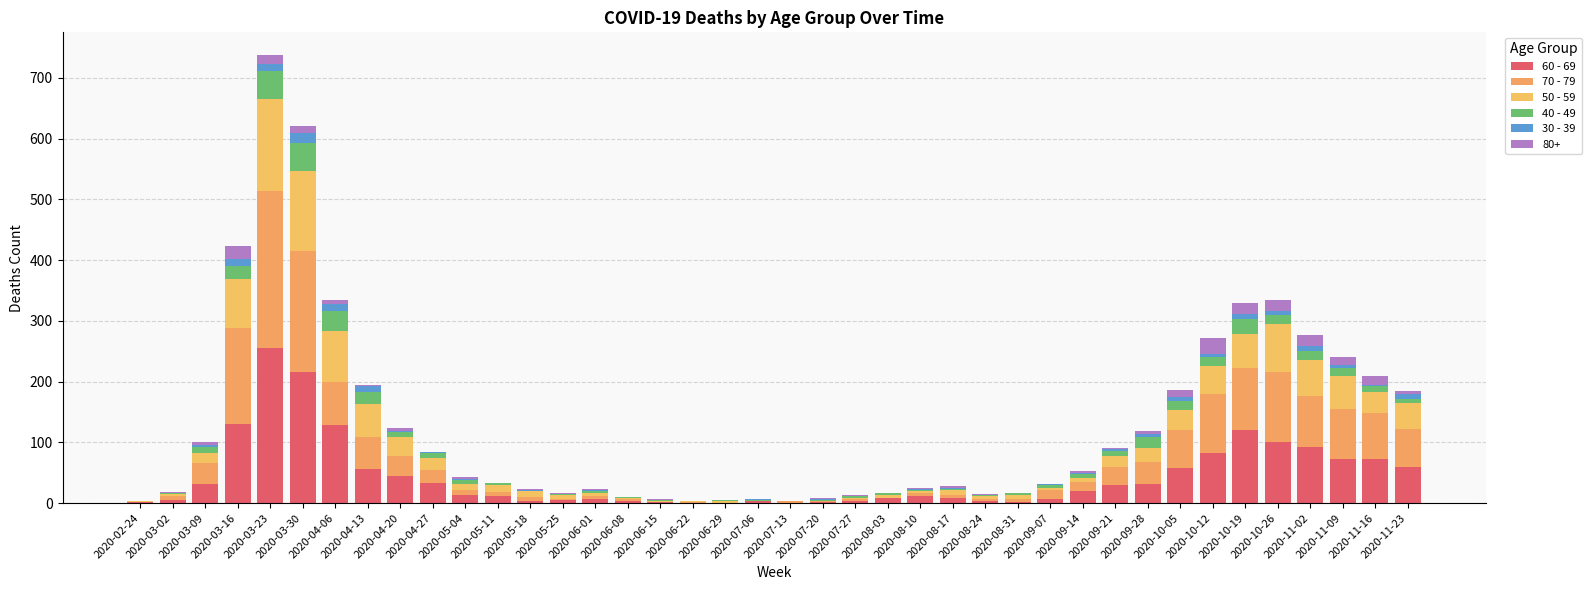

What is the label of the 22nd bar from the right?

2020-06-29